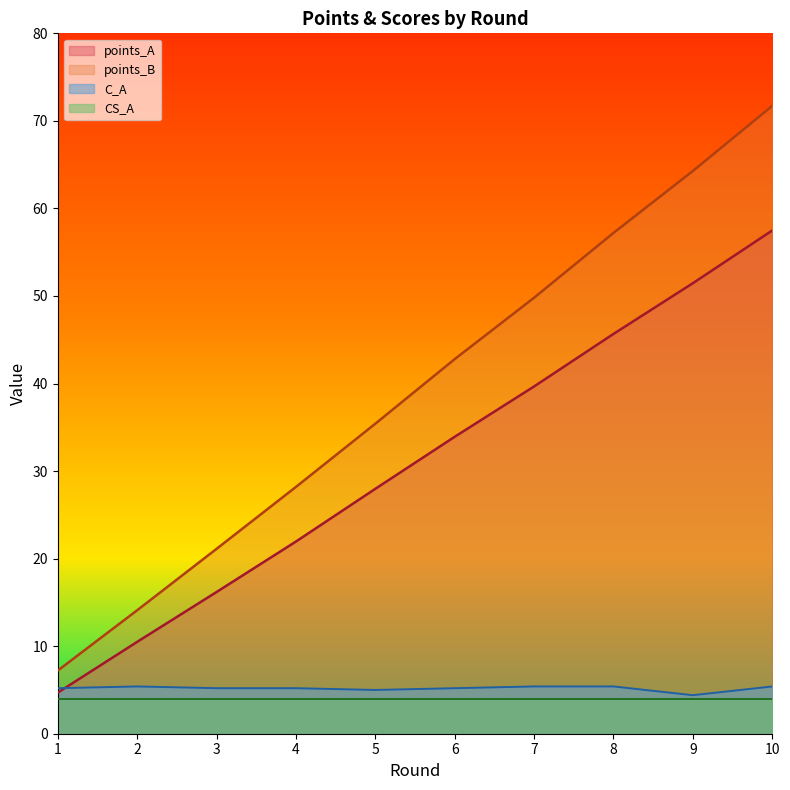

True or false: C_A has a value of 7.2 at 8.

False